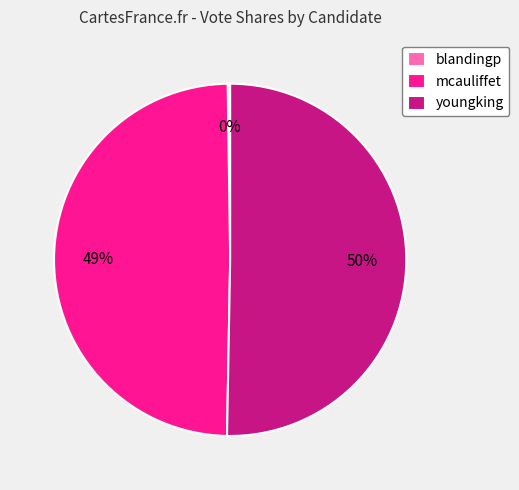

What is the largest slice in the pie chart?

youngking